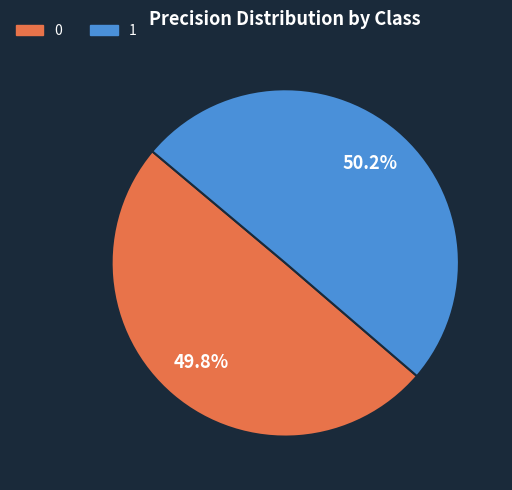

To the nearest percent, what is the combined percentage of 0 and 1?

100%